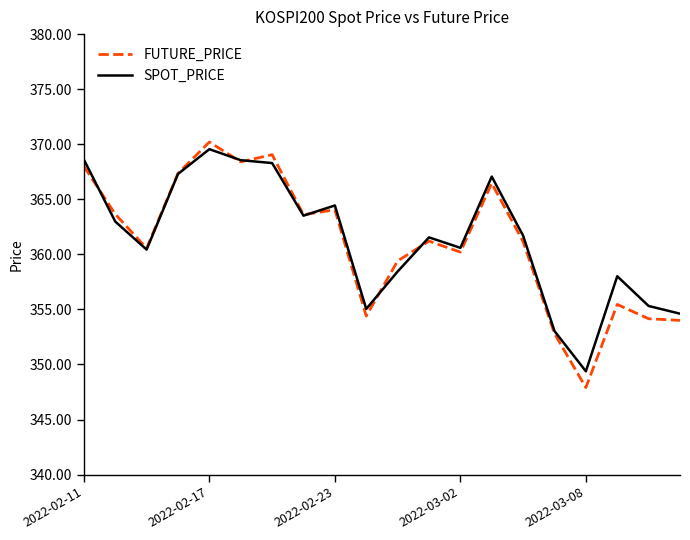

Does the chart have visible grid lines?

No